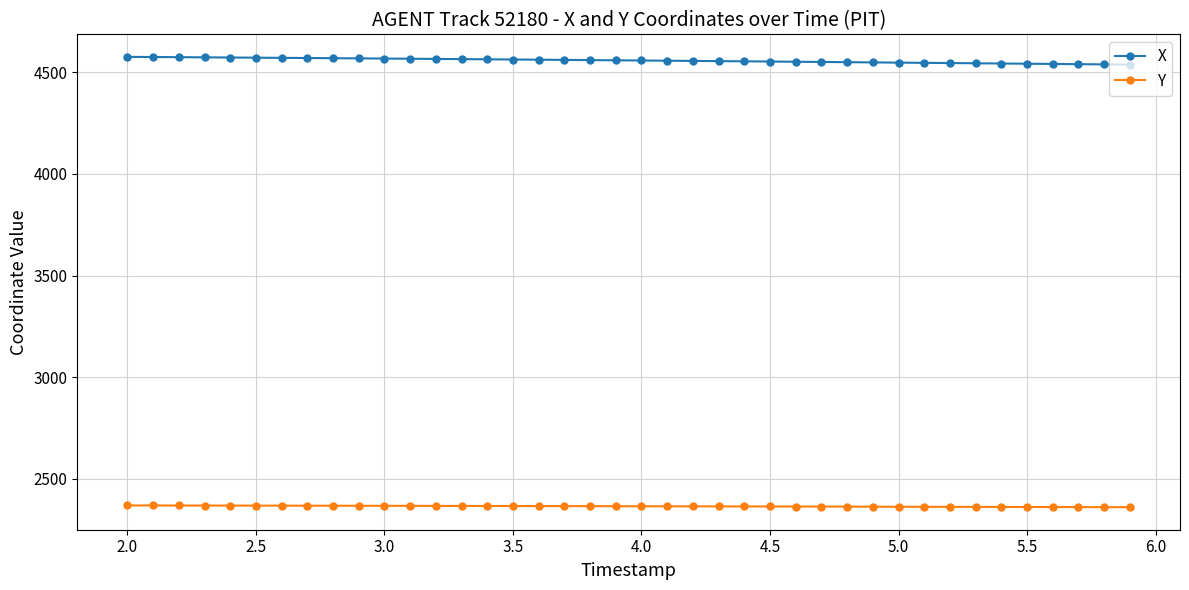

What is the highest value of the X series?

4576.3